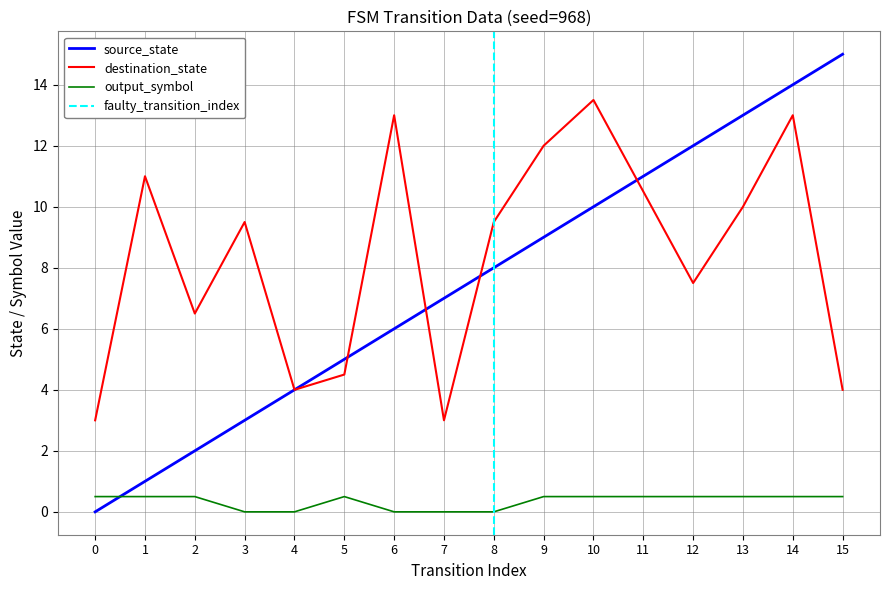

Does the chart have visible grid lines?

Yes